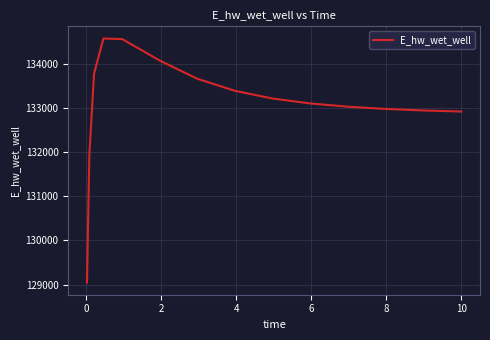

What is the difference between the maximum and minimum values?

5518.8